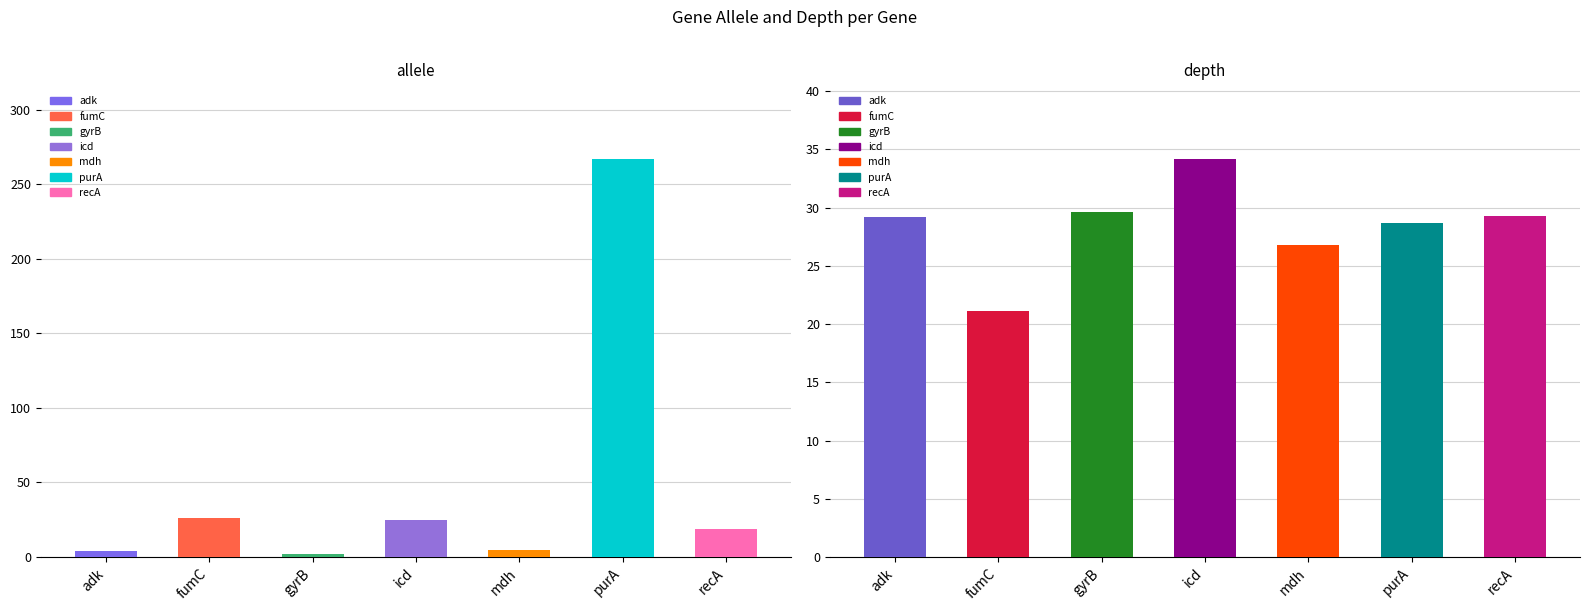

Reading left to right, list all the values displayed in this chart.

allele: adk=4.0	fumC=26.0	gyrB=2.0	icd=25.0	mdh=5.0	purA=267.0	recA=19.0
depth: adk=29.2	fumC=21.1	gyrB=29.6	icd=34.2	mdh=26.8	purA=28.7	recA=29.3